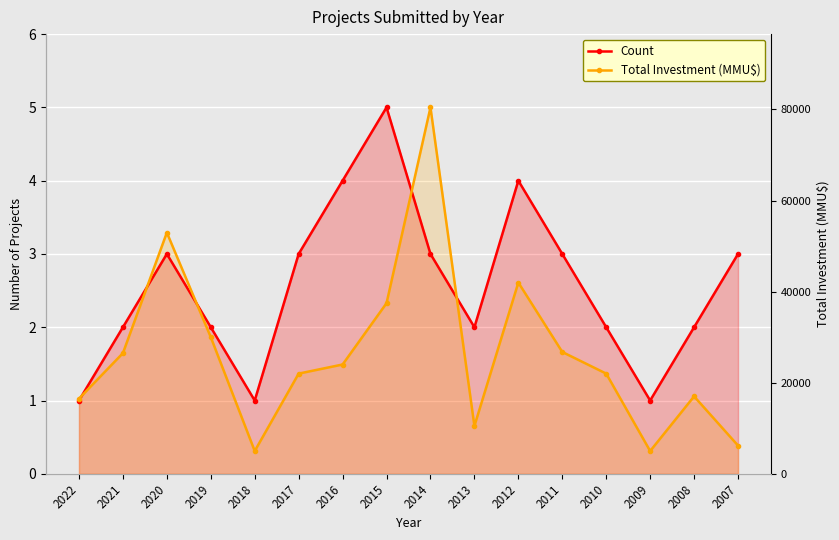

Is the value of Total Investment (MMU$) at 2015 greater than the value of Count at 2022?

Yes